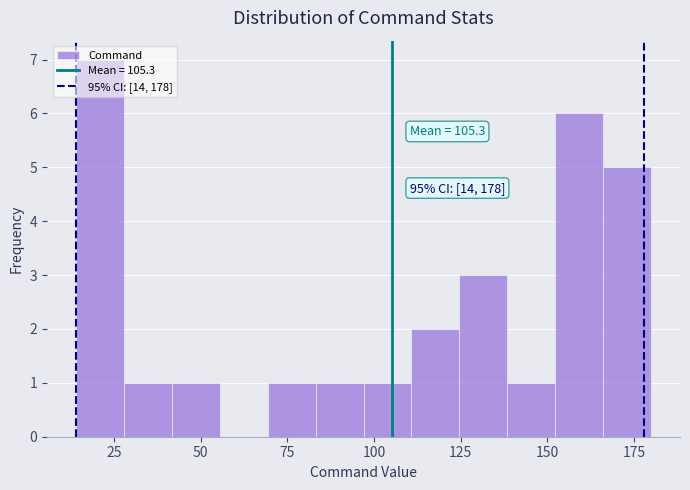

Around what value on the x-axis is the tallest bar? Give the approximate position of its centre, as read against the axis.

20